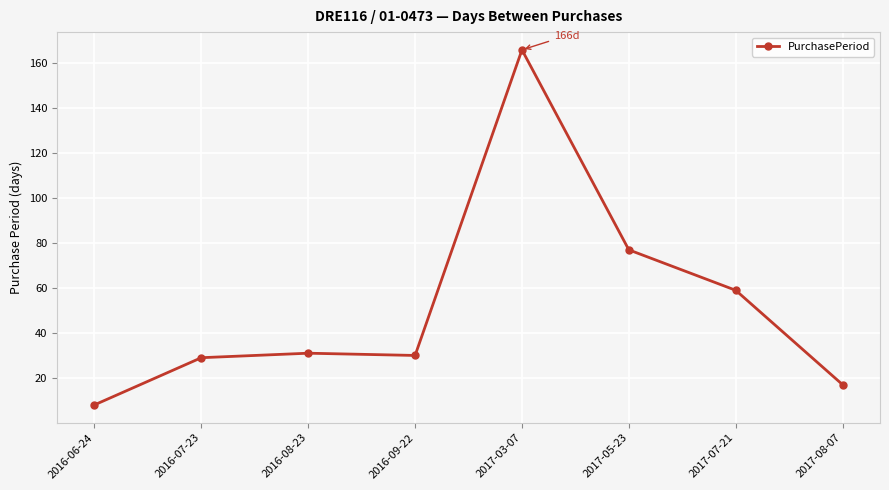

Reading right to left, list all the values displayed in this chart.

17	59	77	166	30	31	29	8